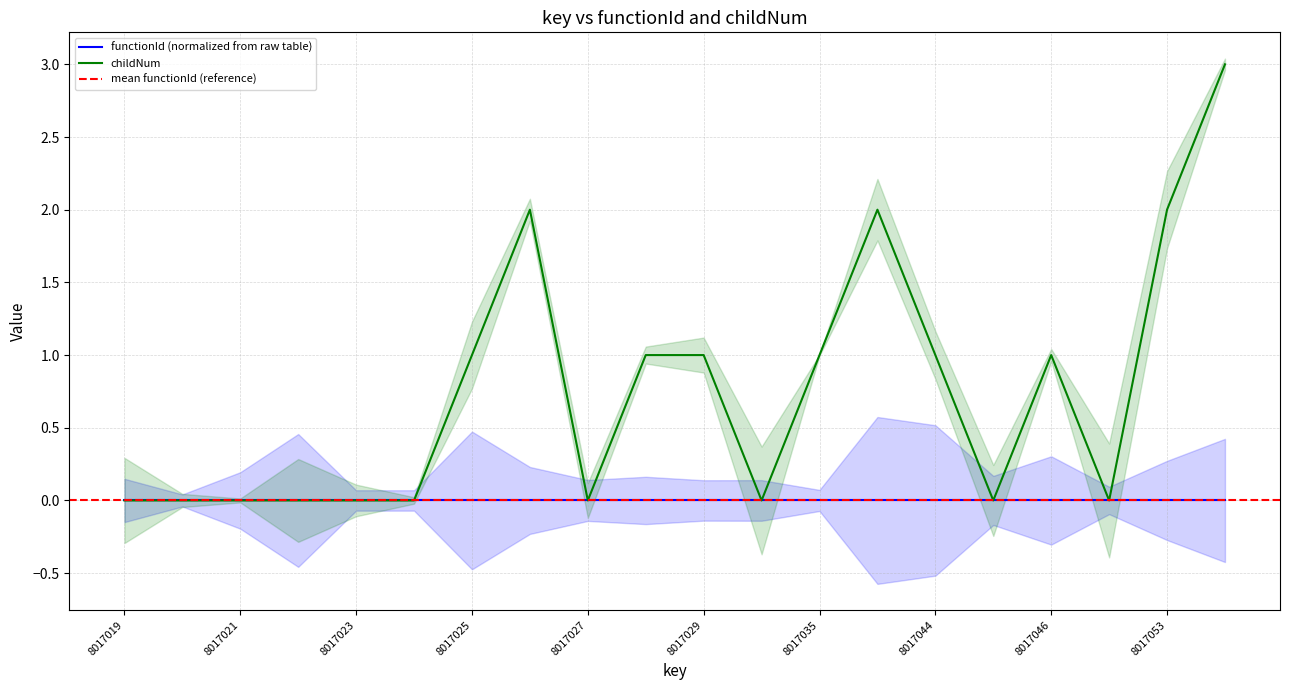

Rank the categories by value from lowest to highest.

8017019, 8017020, 8017021, 8017022, 8017023, 8017024, 8017027, 8017030, 8017045, 8017047, 8017025, 8017028, 8017029, 8017035, 8017044, 8017046, 8017026, 8017041, 8017053, 8017054